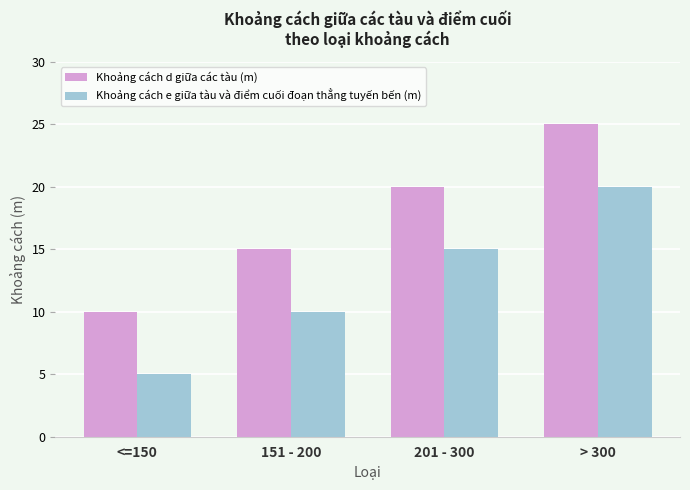

What is the difference between the Khoảng cách e giữa tàu và điểm cuối đoạn thẳng tuyến bến (m) values at <=150 and 151 - 200?

5